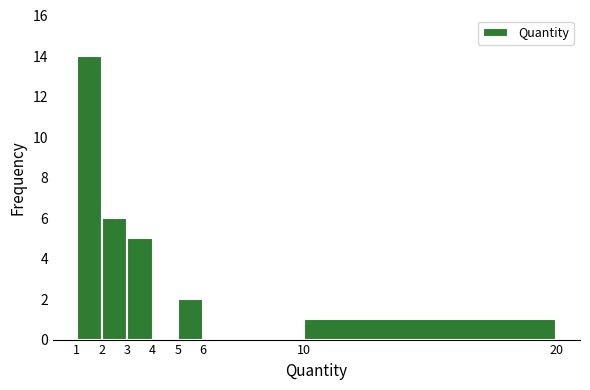

Reading left to right, transcribe this chart: for each bar, give the range it covers on the x-axis and its height. The values are not printed on the chart, so give them approximately, as read against the axis.

1 to 2: 14
2 to 3: 6
3 to 4: 5
4 to 5: 0
5 to 6: 2
6 to 10: 0
10 to 20: 1